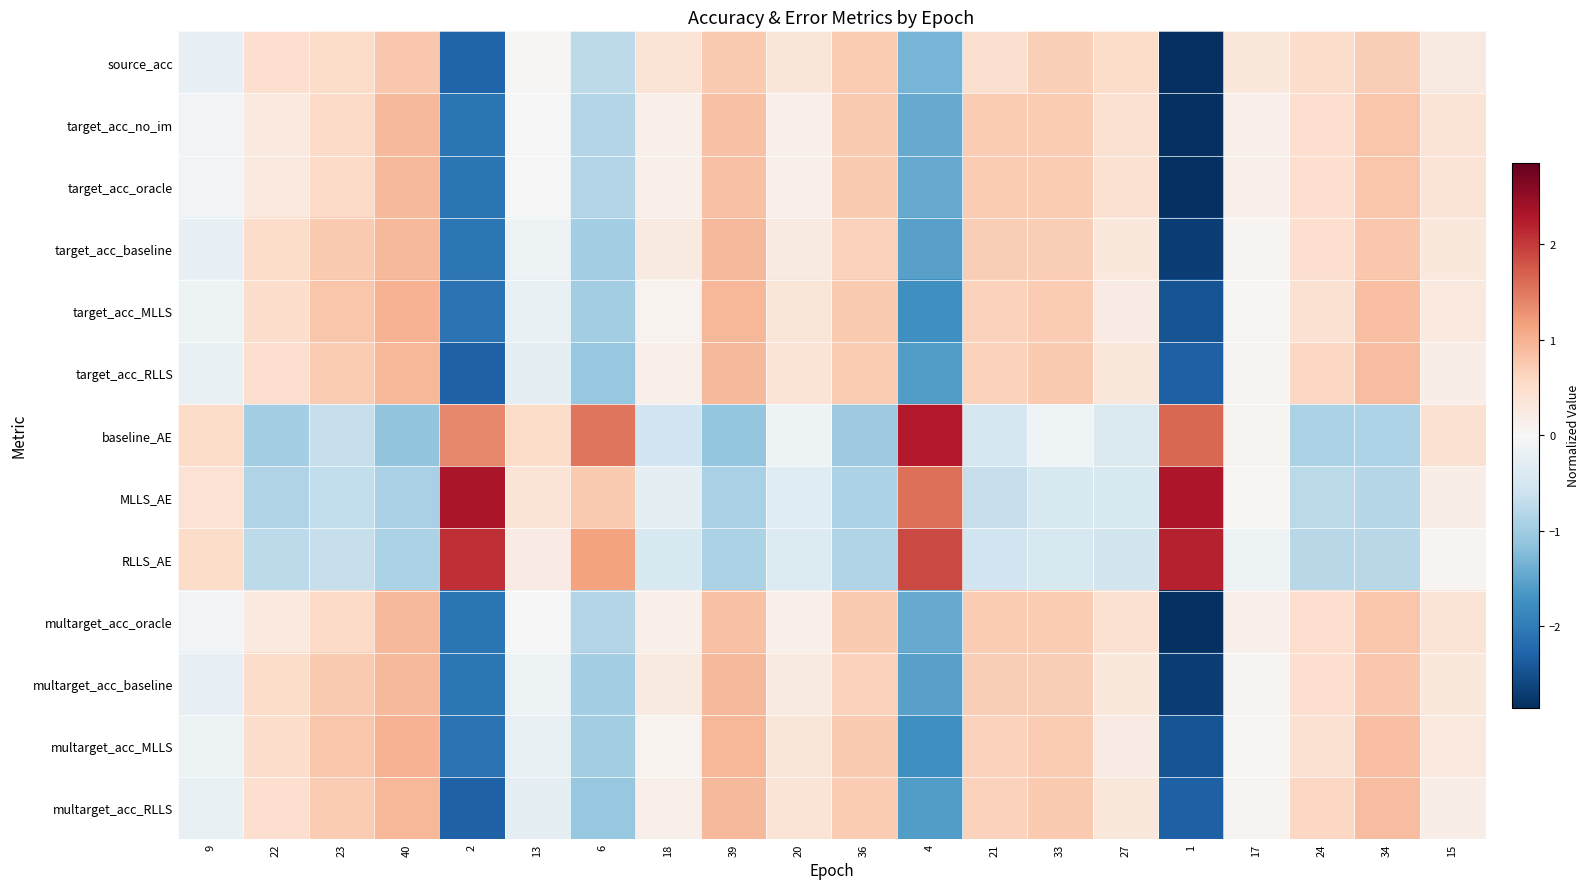

Rank the series at 18 from highest to lowest value.

source_acc, target_acc_baseline, multarget_acc_baseline, target_acc_no_im, target_acc_oracle, multarget_acc_oracle, target_acc_RLLS, multarget_acc_RLLS, target_acc_MLLS, multarget_acc_MLLS, MLLS_AE, RLLS_AE, baseline_AE